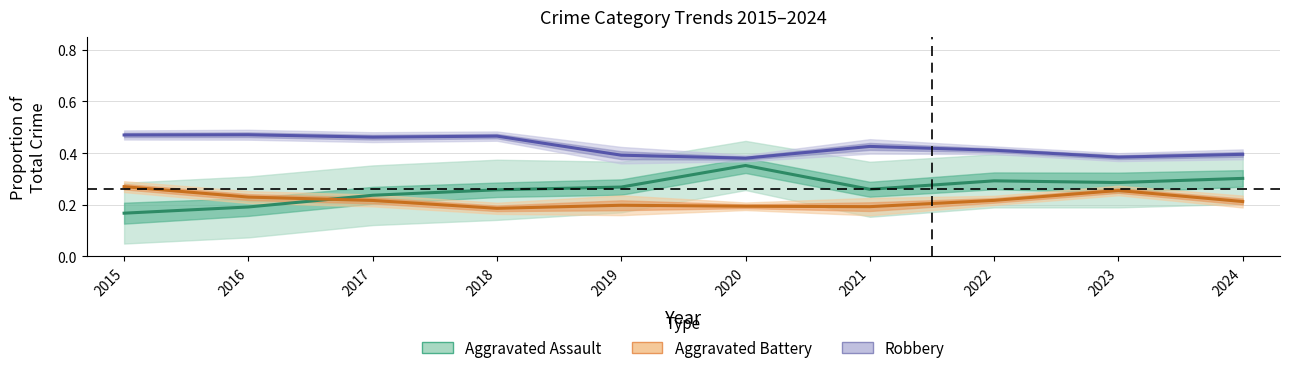

List the series in order of their peak value, highest first.

Robbery, Aggravated Assault, Aggravated Battery